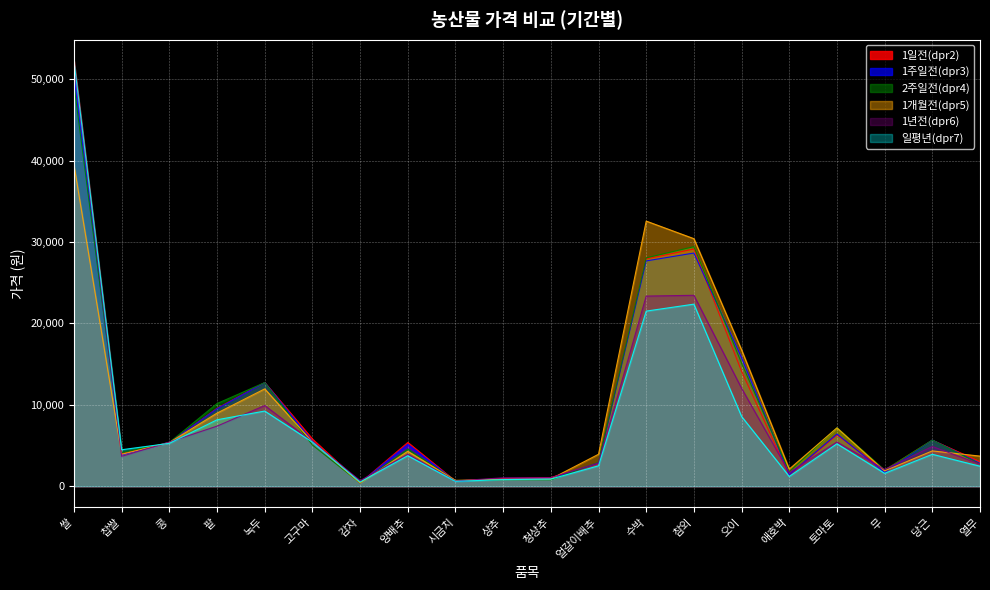

Reading right to left, extract all data points from this chart.

1일전(dpr2): 열무=3000	당근=5649	무=1949	토마토=6288	애호박=1358	오이=14110	참외=29128	수박=27920	얼갈이배추=2773	청상추=1058	상추=930	시금치=626	양배추=5366	감자=391	고구마=5786	녹두=12723	팥=9562	콩=5316	찹쌀=3987	쌀=52211
1주일전(dpr3): 열무=2815	당근=5658	무=1701	토마토=6409	애호박=1401	오이=15780	참외=28640	수박=27670	얼갈이배추=2830	청상추=959	상추=862	시금치=609	양배추=5142	감자=391	고구마=5507	녹두=12723	팥=9510	콩=5356	찹쌀=3841	쌀=50311
2주일전(dpr4): 열무=2720	당근=5660	무=1971	토마토=7168	애호박=1769	오이=15115	참외=29426	수박=28045	얼갈이배추=2924	청상추=786	상추=801	시금치=668	양배추=4563	감자=391	고구마=5052	녹두=12723	팥=10150	콩=5356	찹쌀=4130	쌀=49311
1개월전(dpr5): 열무=3691	당근=4331	무=1879	토마토=7160	애호박=2093	오이=16745	참외=30404	수박=32566	얼갈이배추=3919	청상추=887	상추=859	시금치=708	양배추=4288	감자=387	고구마=5448	녹두=11952	팥=8975	콩=5358	찹쌀=3915	쌀=39476
1년전(dpr6): 열무=2717	당근=4870	무=2056	토마토=5425	애호박=1676	오이=12024	참외=23448	수박=23350	얼갈이배추=2867	청상추=1042	상추=1025	시금치=635	양배추=3922	감자=675	고구마=5451	녹두=9909	팥=7374	콩=5426	찹쌀=3664	쌀=51922
일평년(dpr7): 열무=2449	당근=3915	무=1574	토마토=5207	애호박=1193	오이=8565	참외=22360	수박=21505	얼갈이배추=2498	청상추=868	상추=806	시금치=589	양배추=3744	감자=508	고구마=5411	녹두=9228	팥=8154	콩=5259	찹쌀=4472	쌀=52235